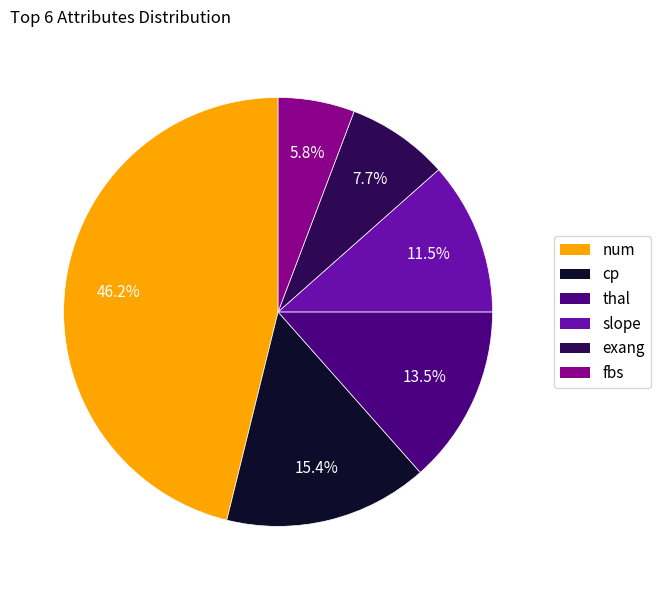

Is there any slice that represents more than half of the pie?

No